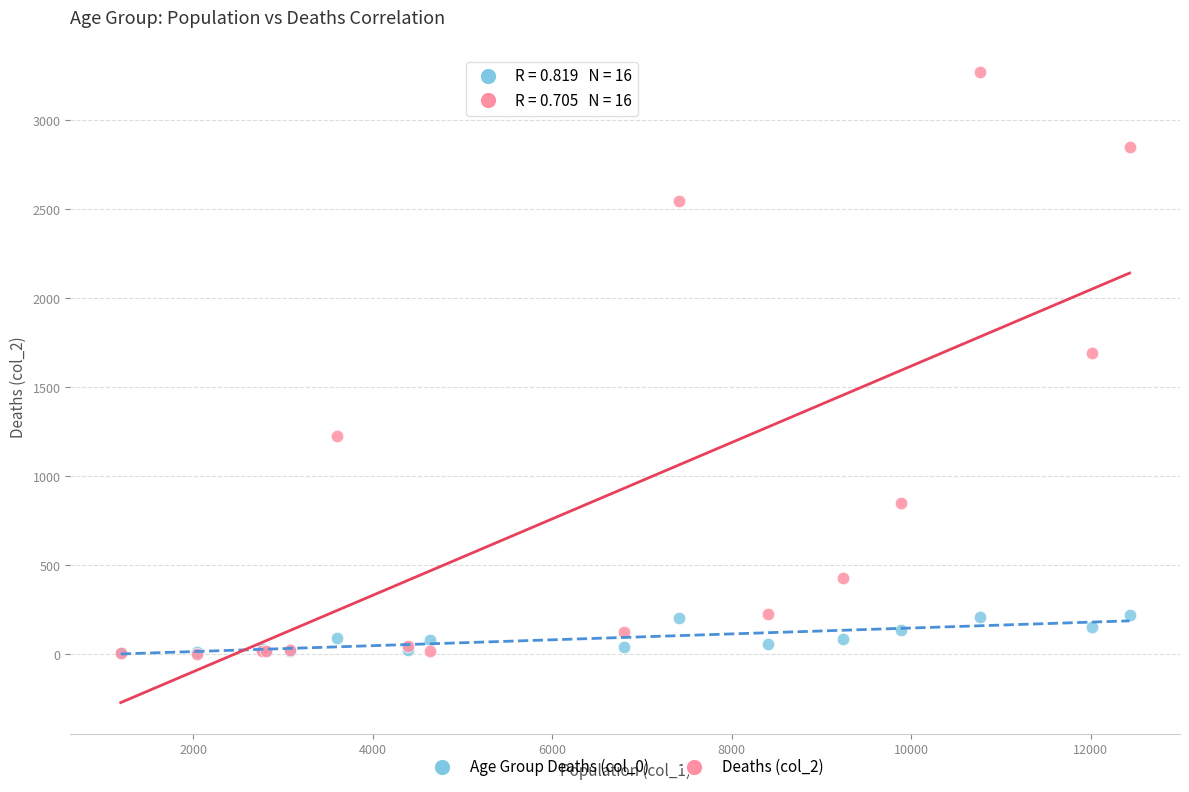

Across all series, what Y value is closest to 1638?

1690